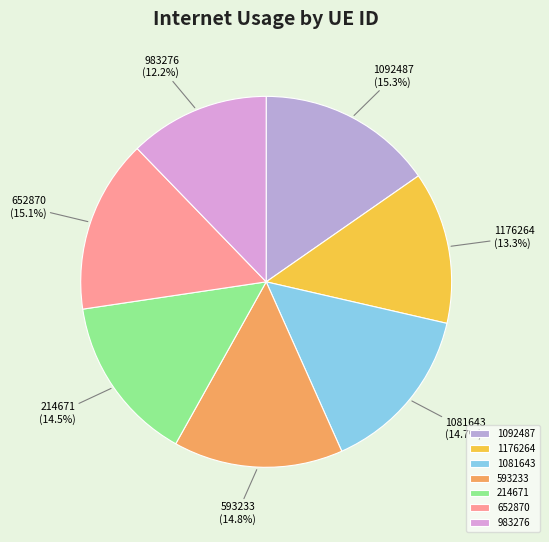

Does any single category account for the majority?

No